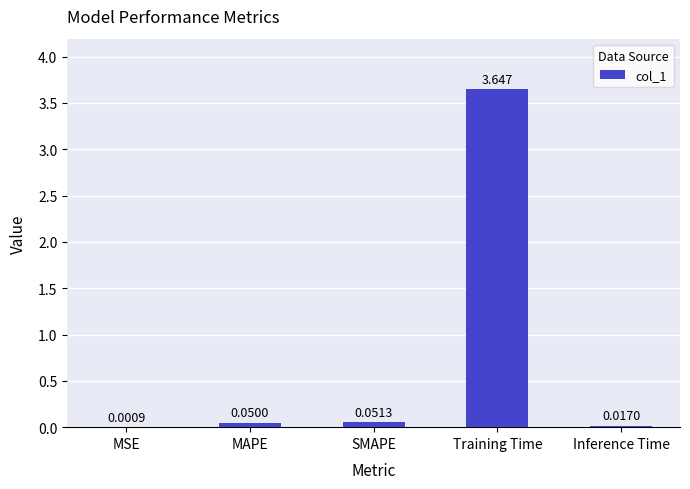

At which label is the value closest to 1?

SMAPE